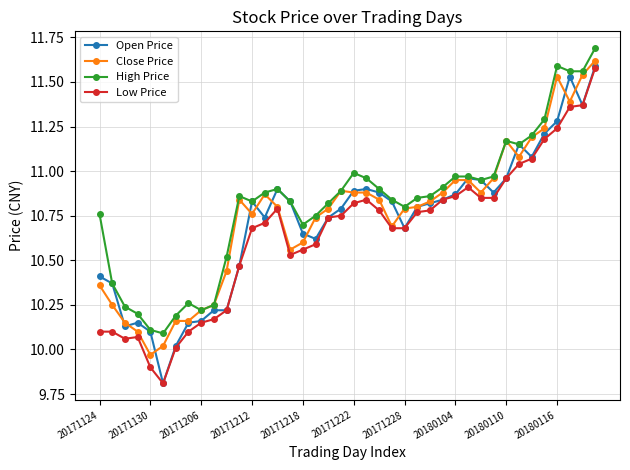

What are all the series names shown in the legend?

Open Price, Close Price, High Price, Low Price